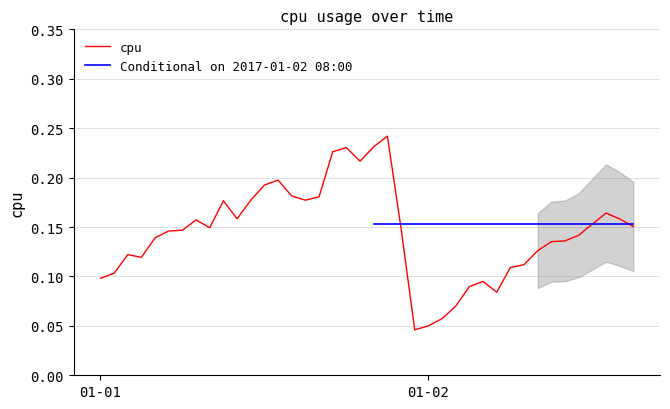

Which category has the lowest value across all series?

2017-01-01 23:00:00